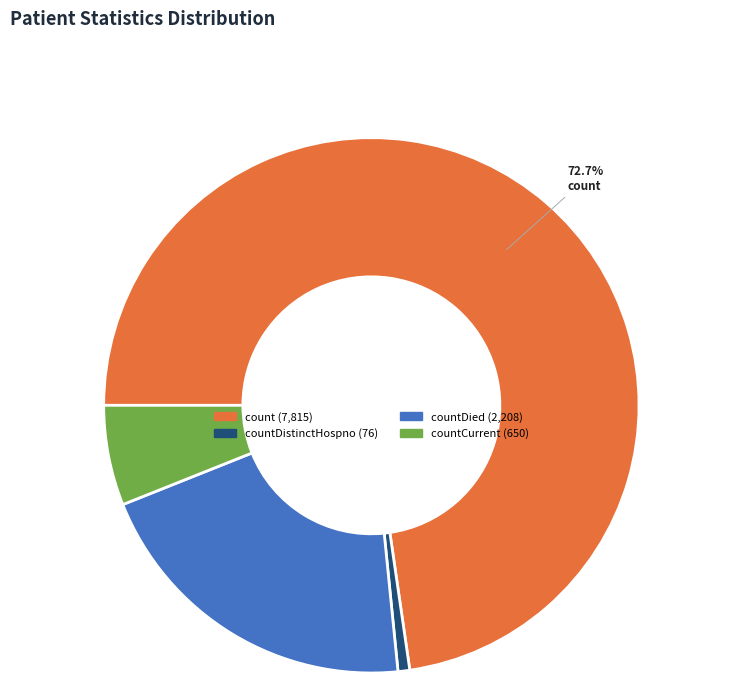

How many segments does this pie chart have?

4